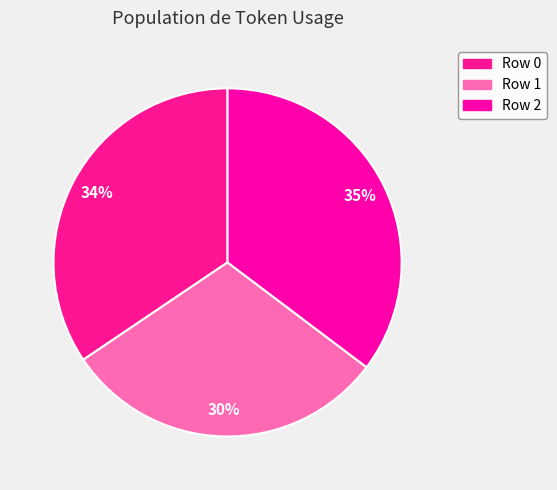

Rank the categories by value from lowest to highest.

Row 1, Row 0, Row 2